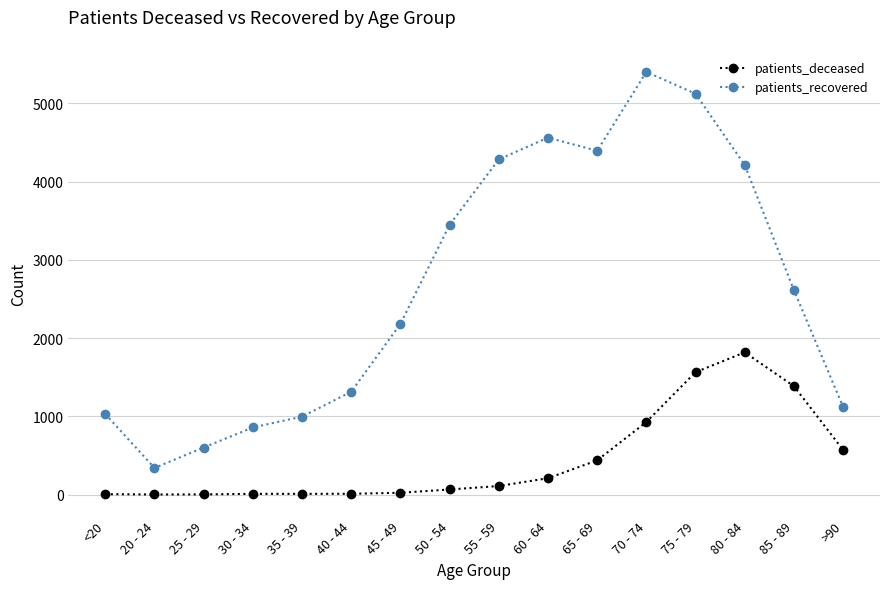

What is the difference between the second highest and second lowest values in the patients_deceased series?

1562